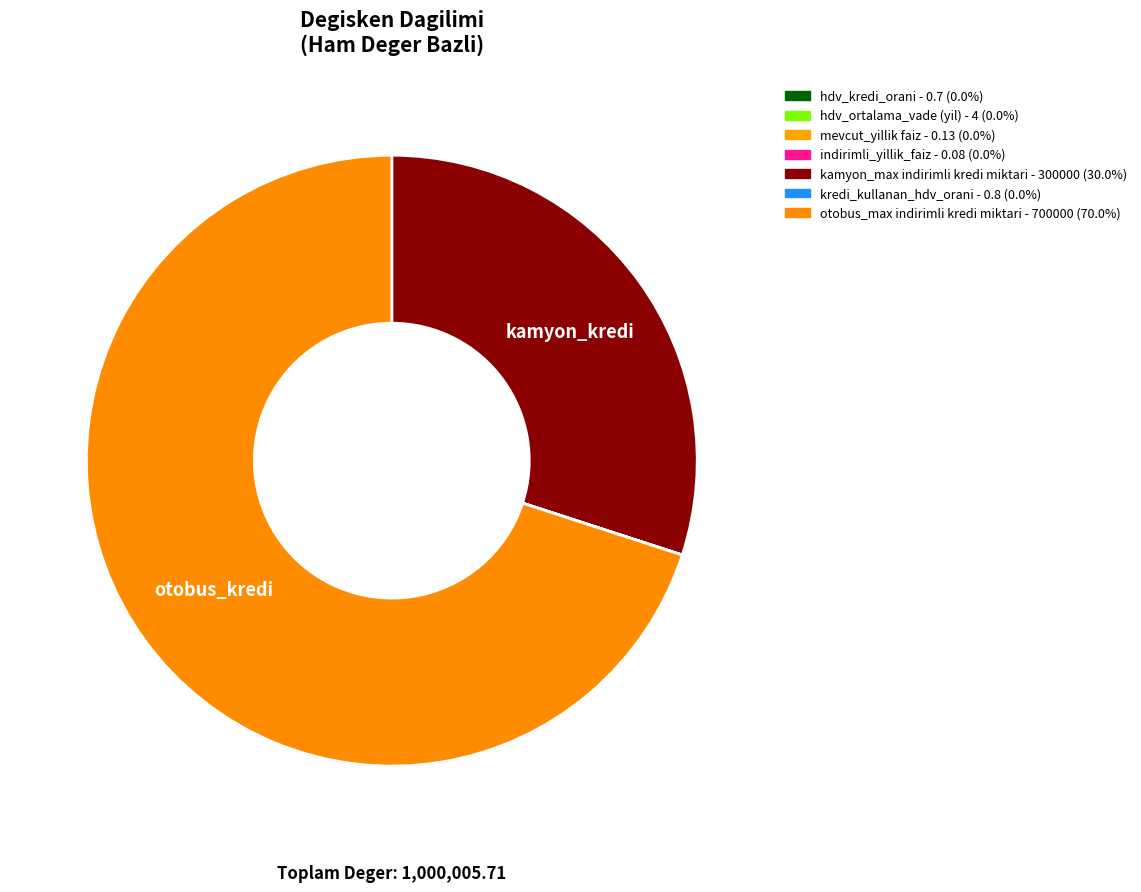

How many segments does this pie chart have?

7